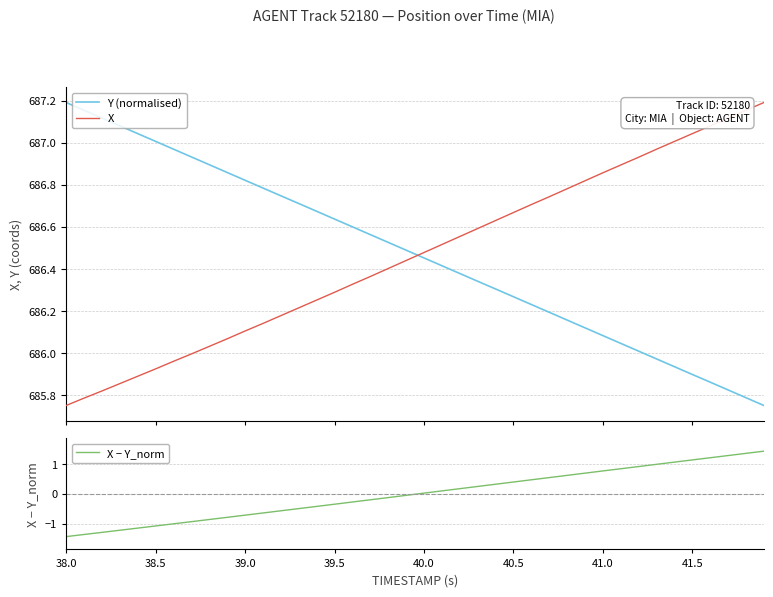

True or false: Y (normalised) and X intersect in this chart.

True